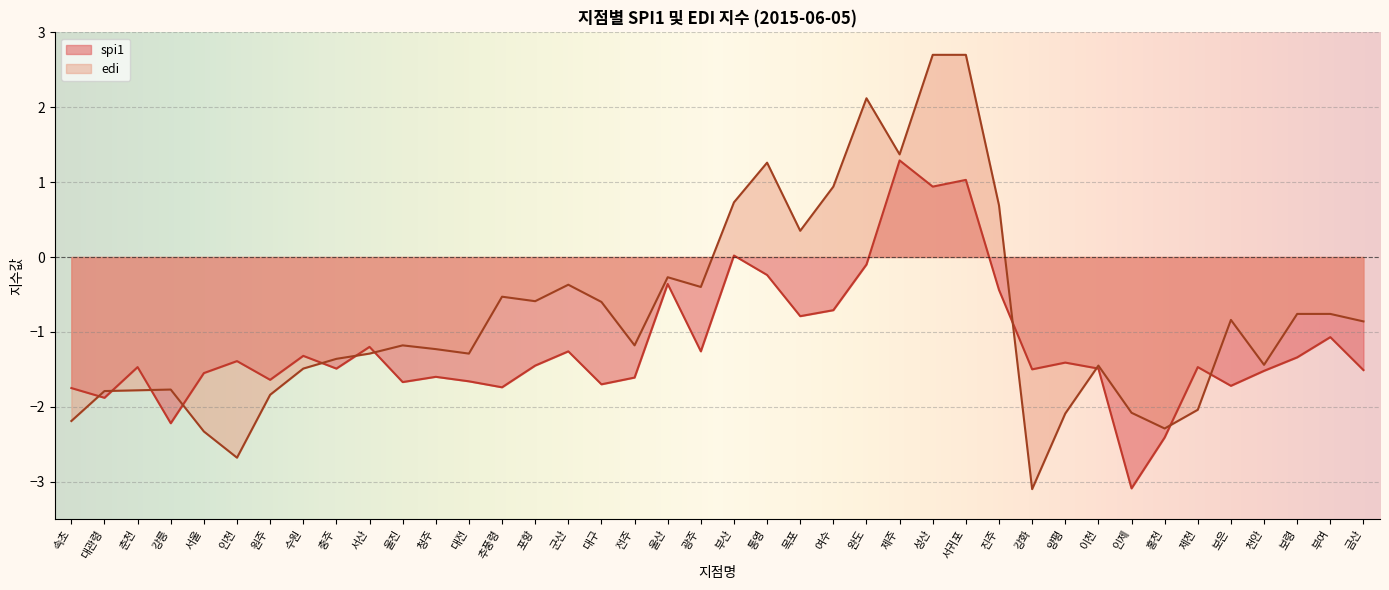

What position from the right is 속초?

40